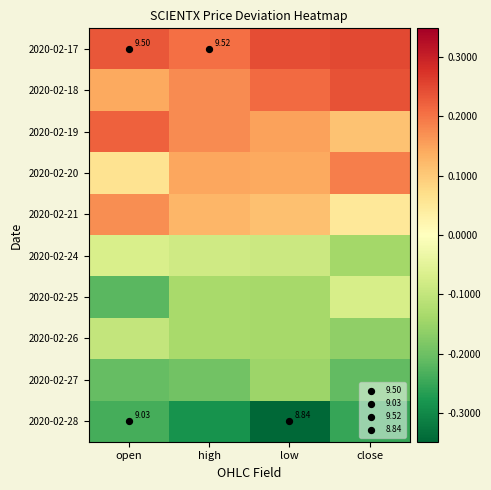

Which label corresponds to the largest value in the chart?

close